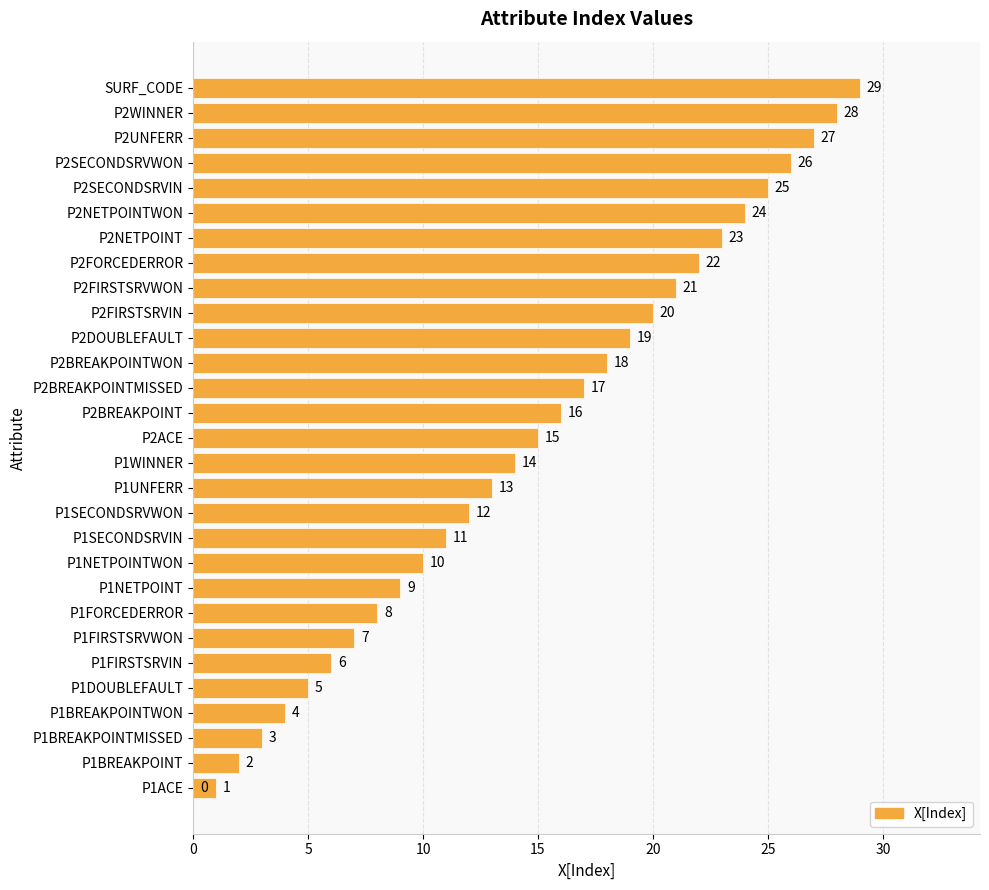

Is it true that the value at P1SECONDSRVIN is 18?

False